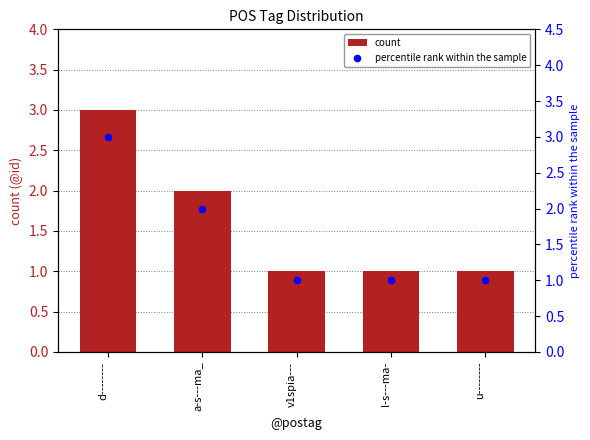

Which series contains the highest Y value?

count